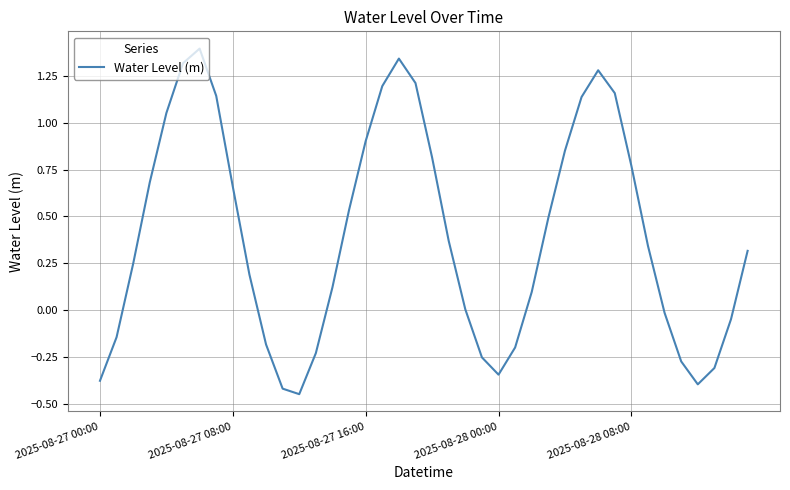

What is the maximum value shown in the chart?

1.4